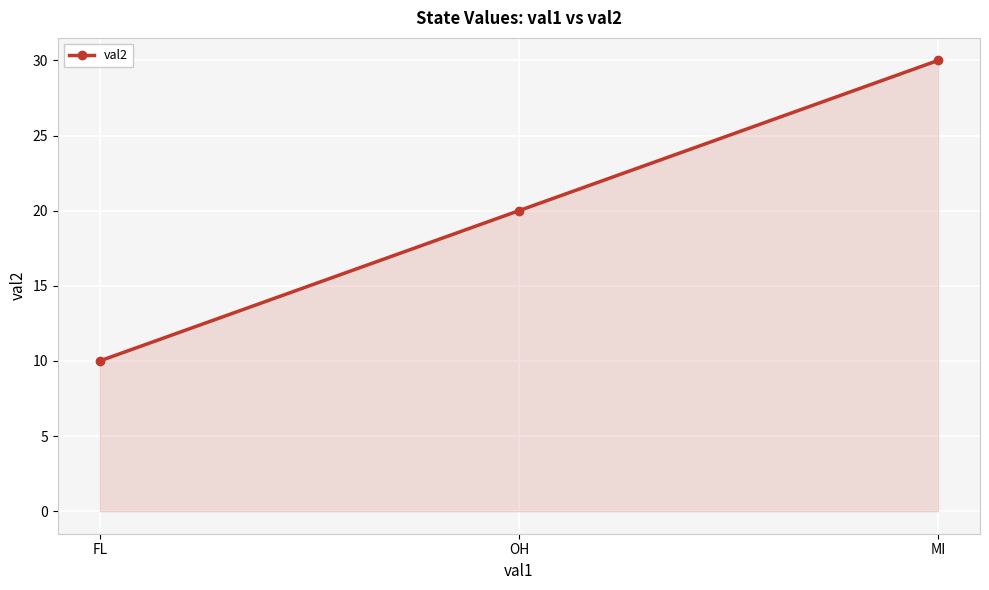

Is it true that the value at OH is 27?

False